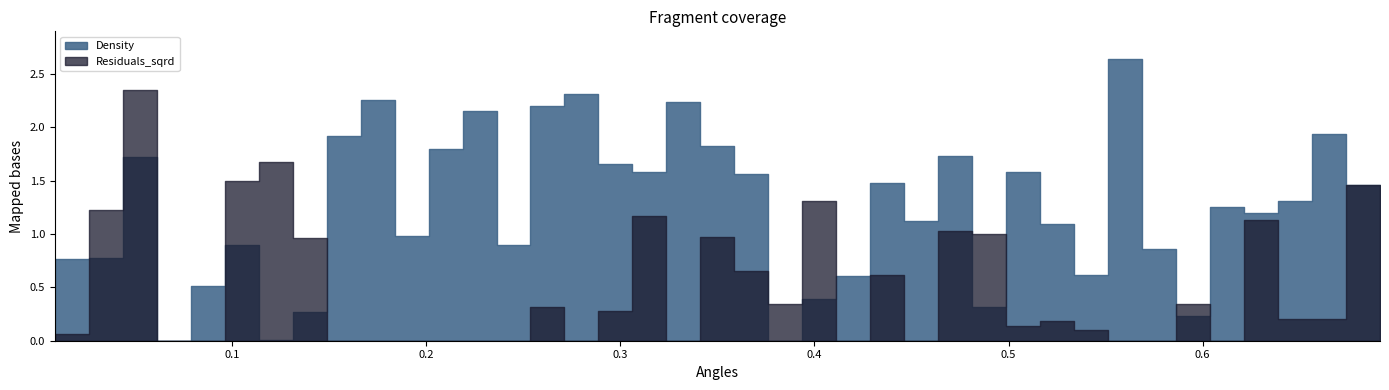

The Angles series shows 0.3 at 34. True or false?

False